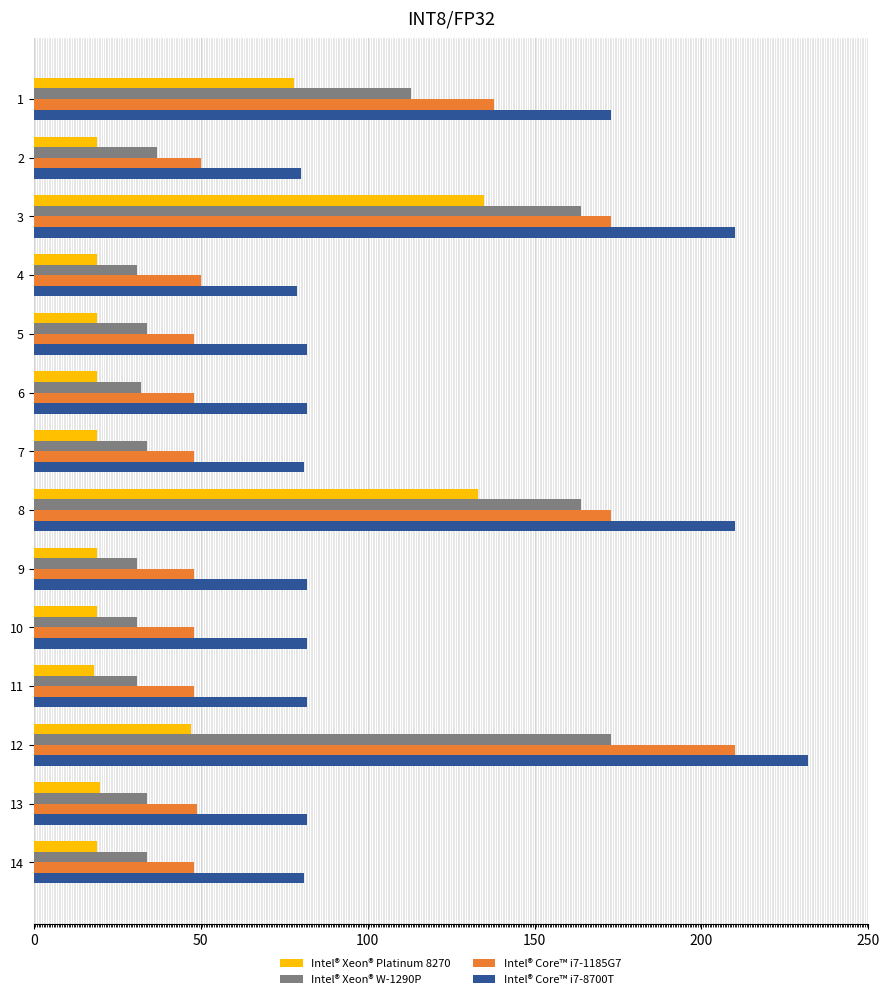

List the series in order of their overall mean, highest first.

Intel® Core™ i7-8700T, Intel® Core™ i7-1185G7, Intel® Xeon® W-1290P, Intel® Xeon® Platinum 8270